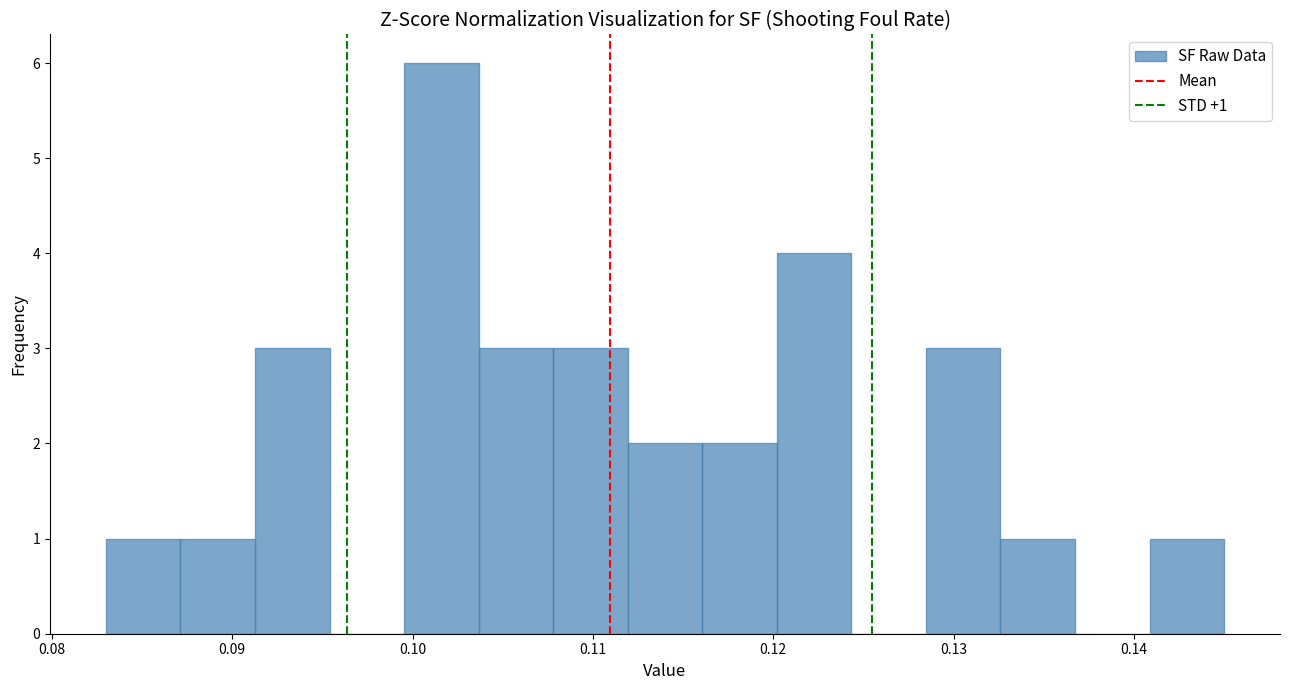

Over which range of the x-axis is the bar tallest?

0.100 to 0.104